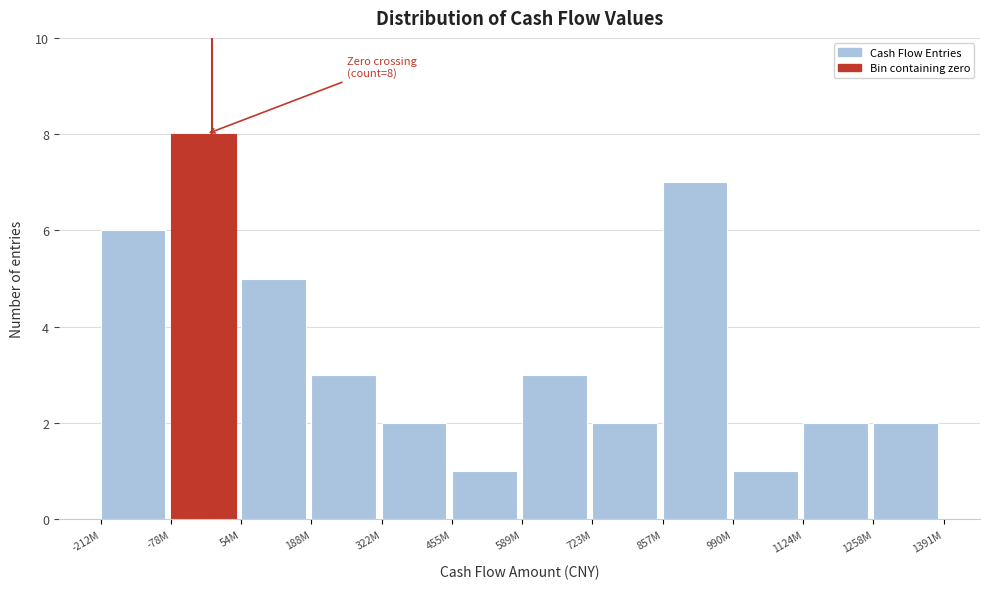

Reading left to right, extract all data points from this chart.

-212M=6	-78M=8	54M=5	188M=3	322M=2	455M=1	589M=3	723M=2	857M=7	990M=1	1124M=2	1258M=2